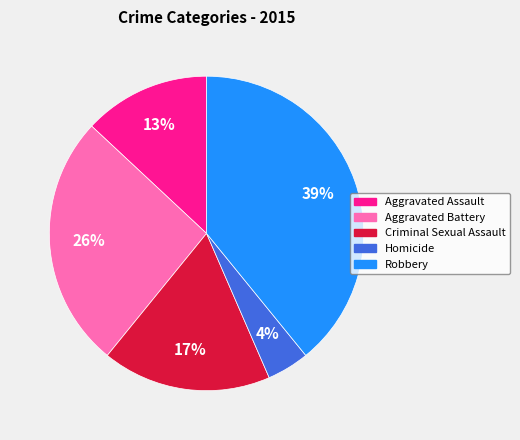

Do Robbery and Aggravated Assault together represent more than half of the pie?

Yes